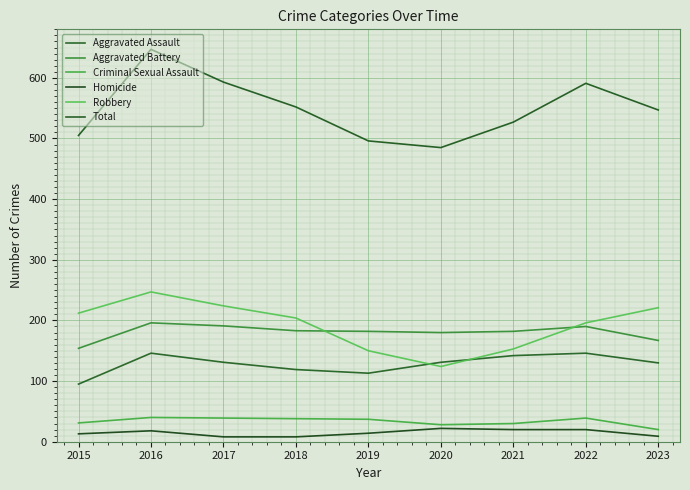

Rank the categories by Criminal Sexual Assault value from highest to lowest.

2016, 2017, 2022, 2018, 2019, 2015, 2021, 2020, 2023